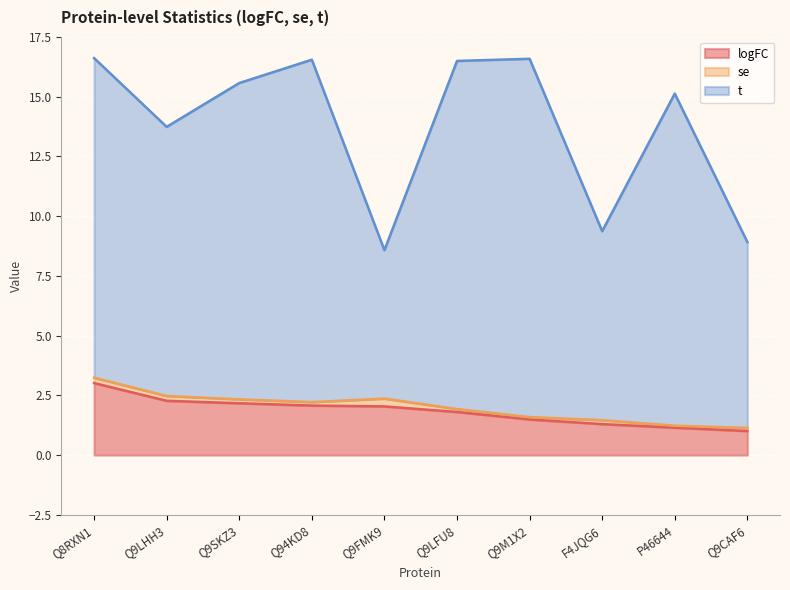

What are all the series names shown in the legend?

logFC, se, t